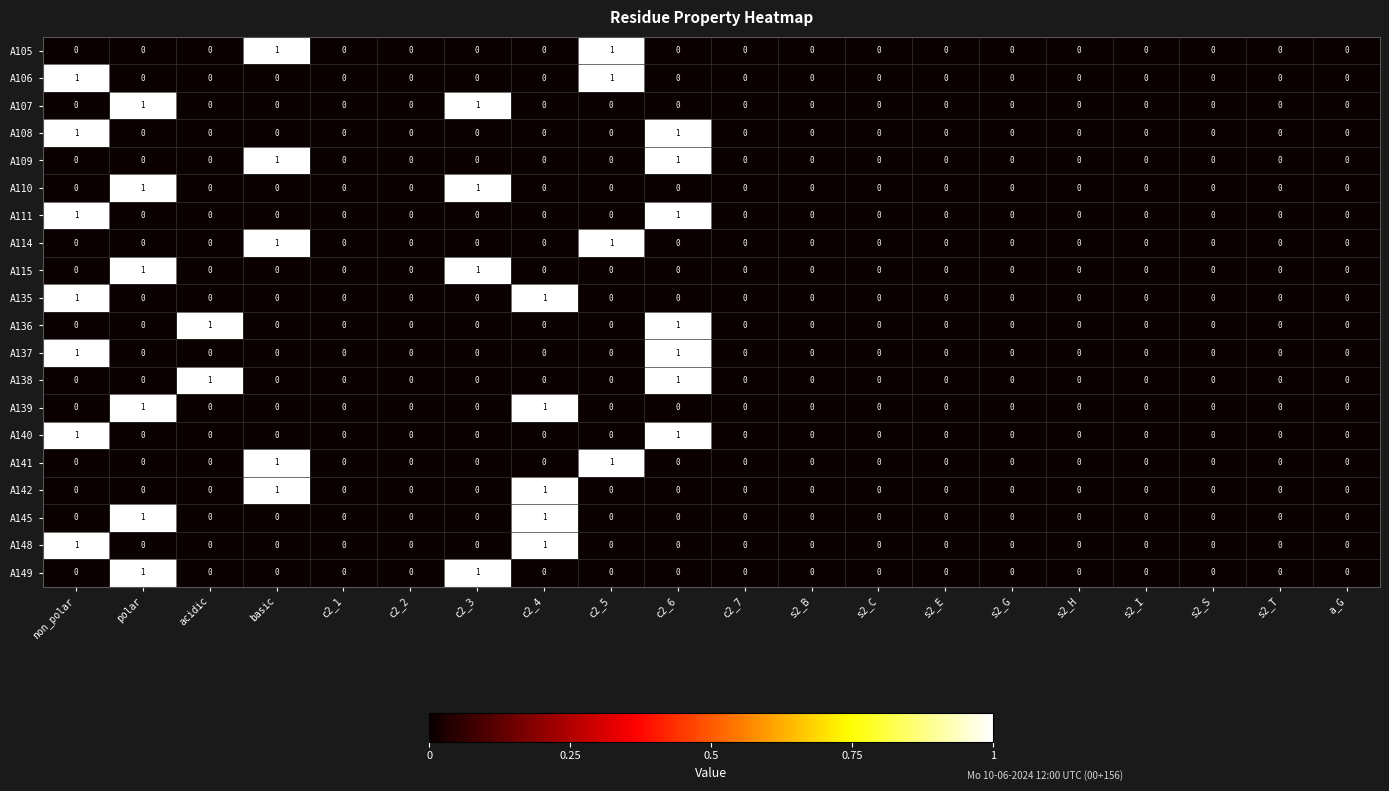

Count the A110 values in the range 0 to 1.

20